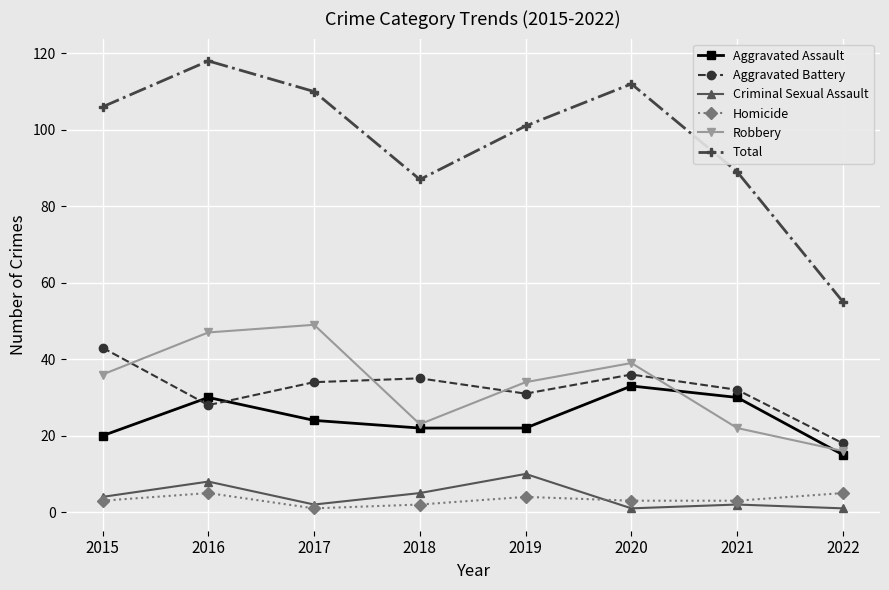

Is this an area chart (filled region under the line)?

No